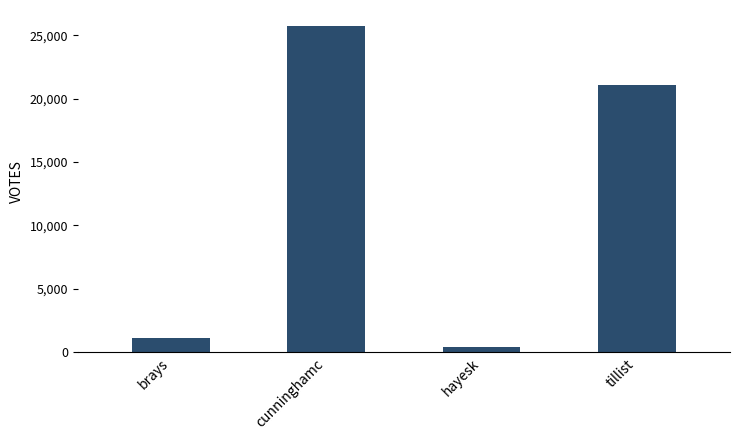

What is the label of the 3rd bar from the right?

cunninghamc